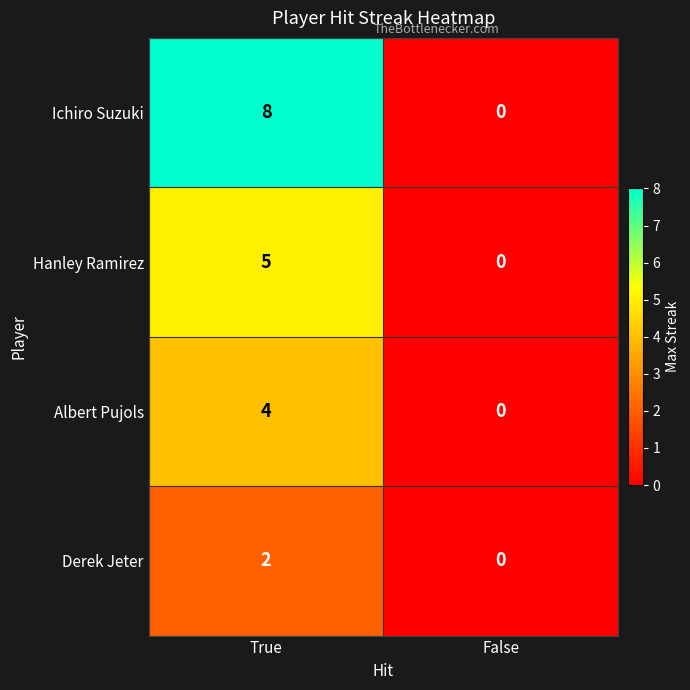

Which category has the highest value across all series?

True